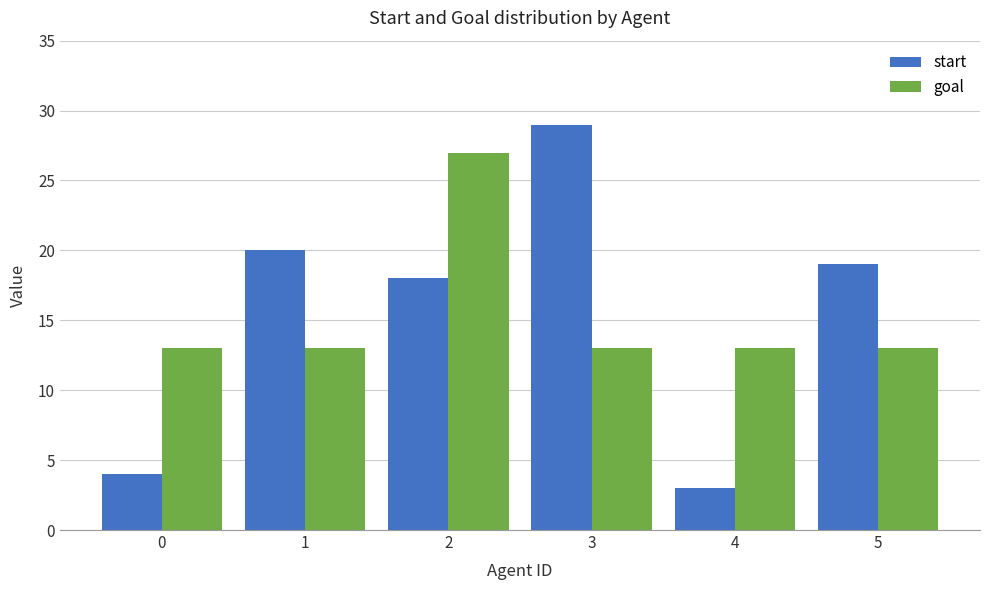

How many bars are there in each group?

2